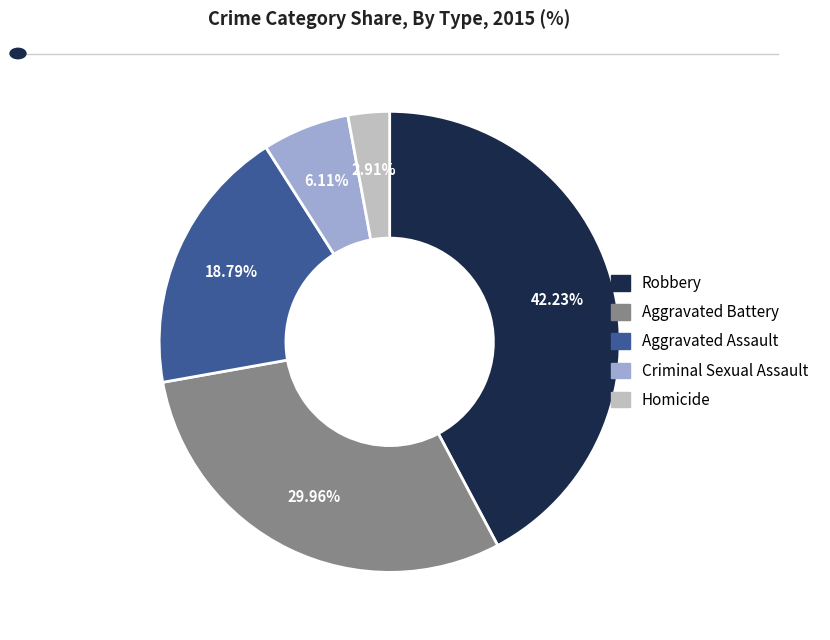

Approximately how many times larger is the value at Robbery compared to Criminal Sexual Assault?

6.9